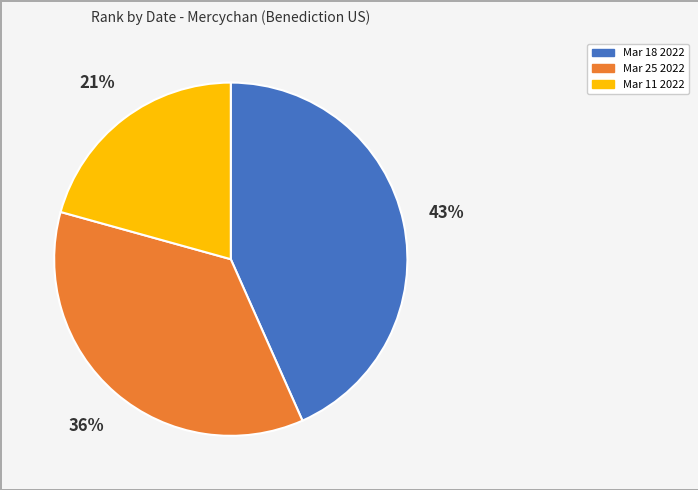

Is there a majority slice in this chart?

No